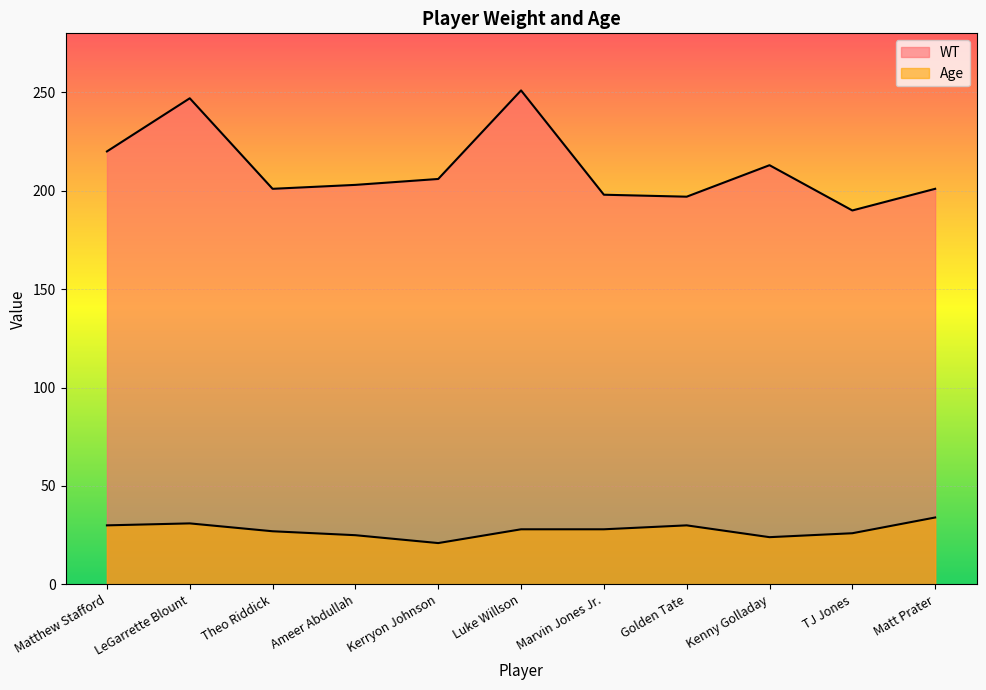

What is the label of the 6th point from the right?

Luke Willson